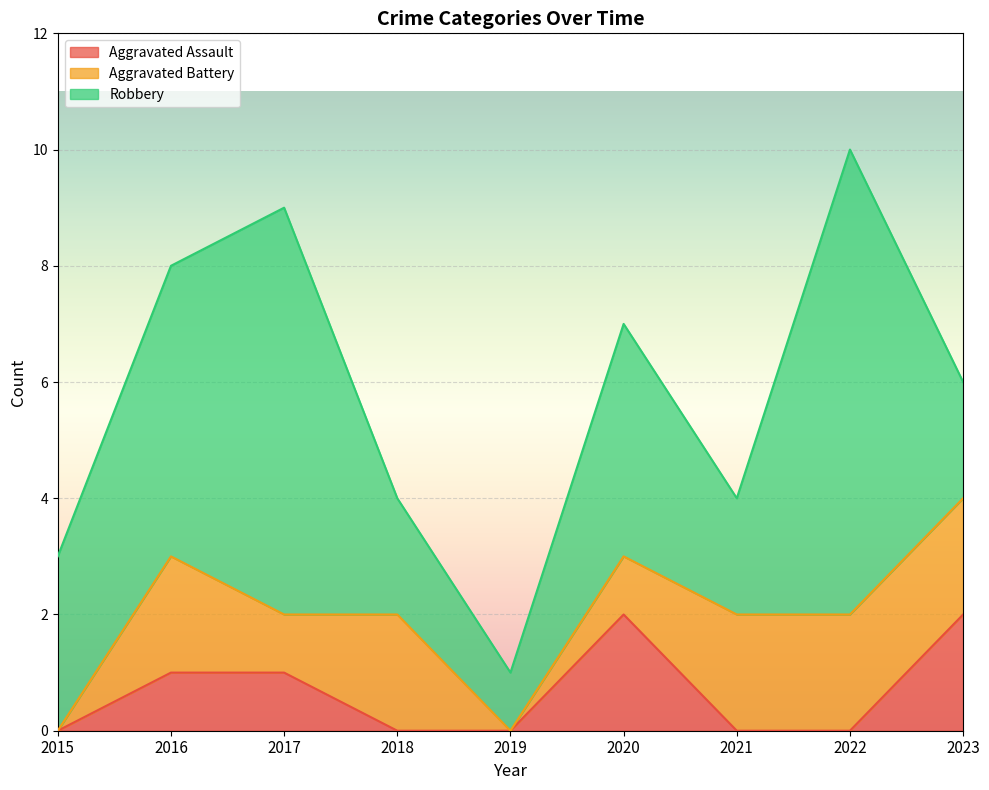

List the labels in order of Robbery value, largest first.

2022, 2017, 2016, 2020, 2015, 2018, 2021, 2023, 2019